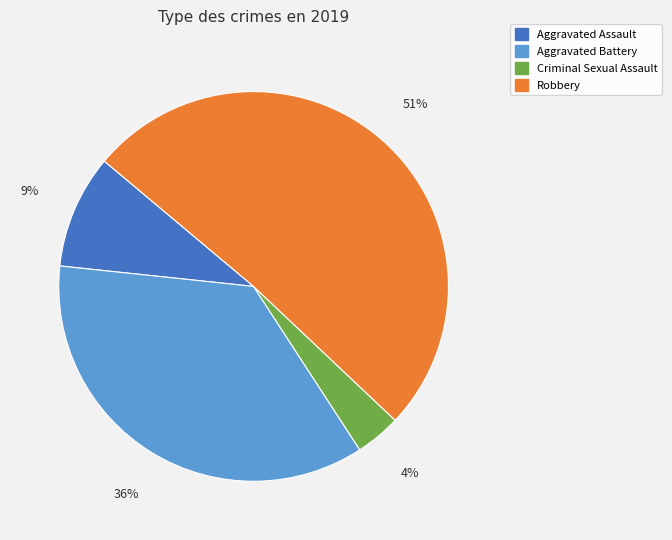

To the nearest percent, what is the difference between the largest and smallest slice percentages?

47%